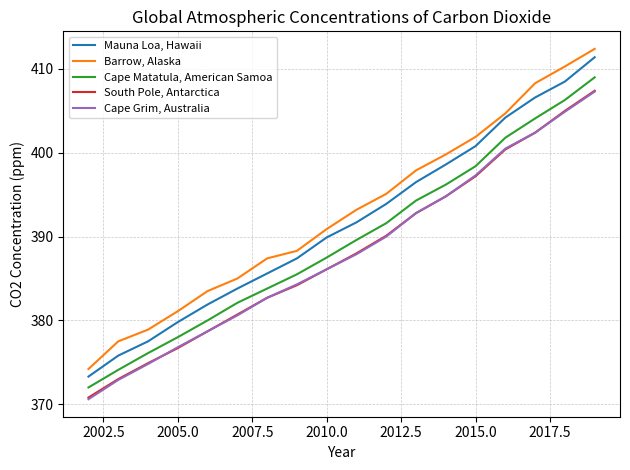

True or false: Mauna Loa, Hawaii and South Pole, Antarctica intersect in this chart.

False